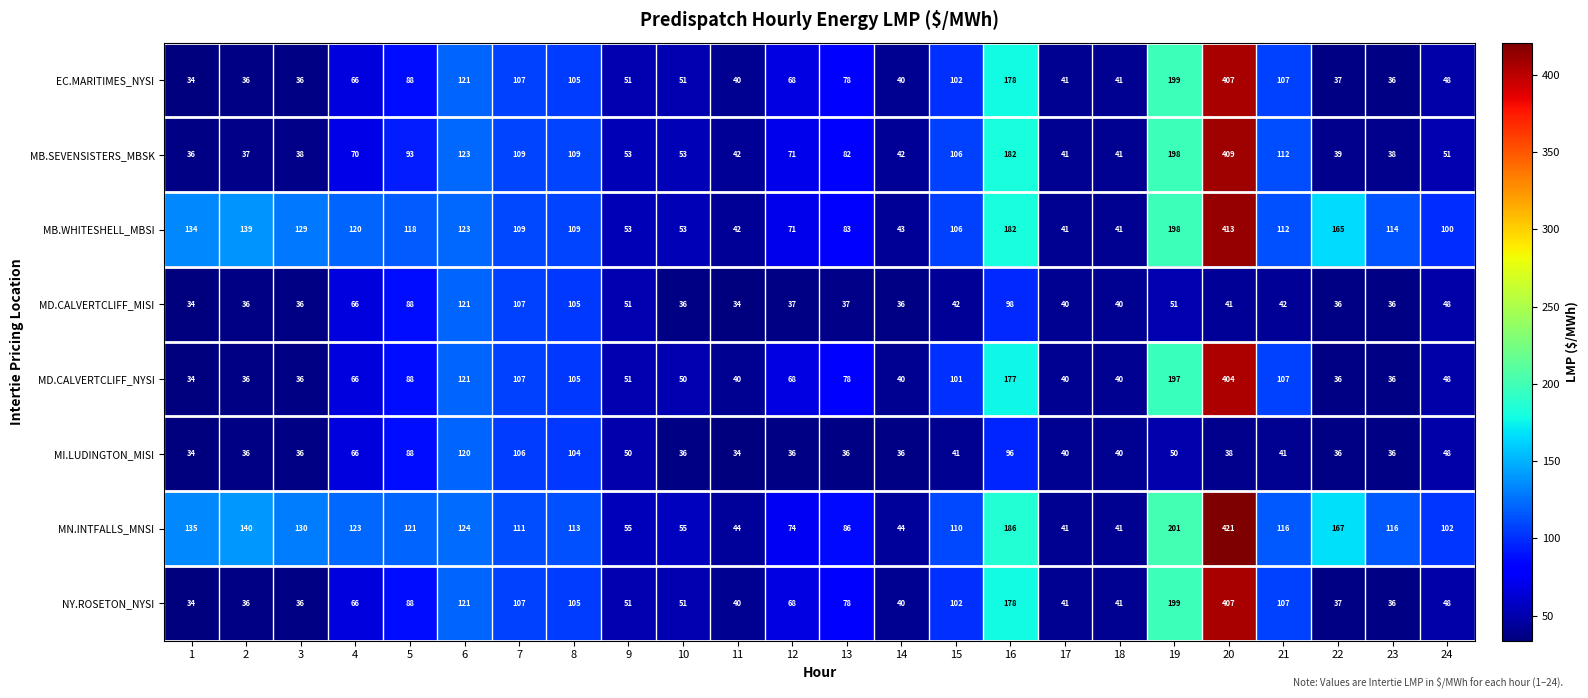

What is the difference between the second highest and second lowest values in the NY.ROSETON_NYSI series?

163